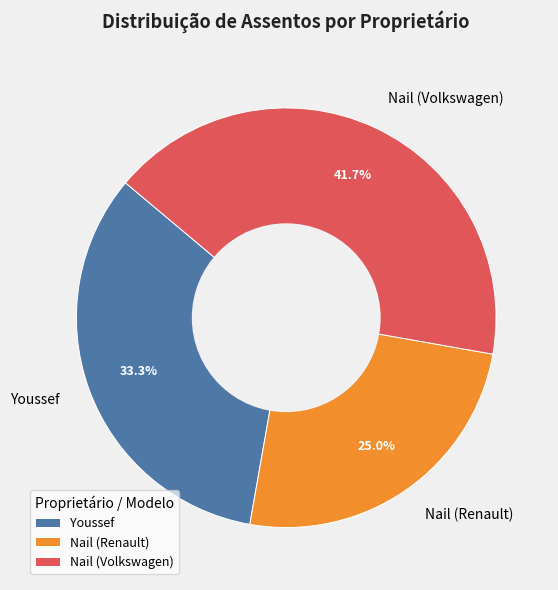

What is the largest slice in the pie chart?

Nail (Volkswagen)